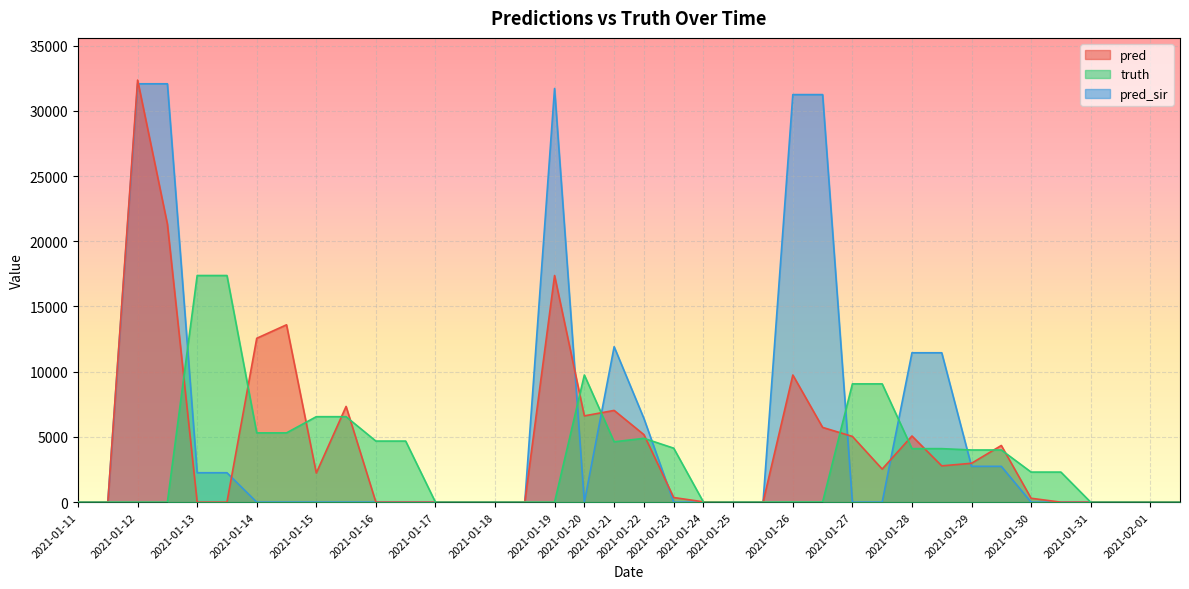

Where do pred and pred_sir first cross each other?

2021-01-12 and 2021-01-12